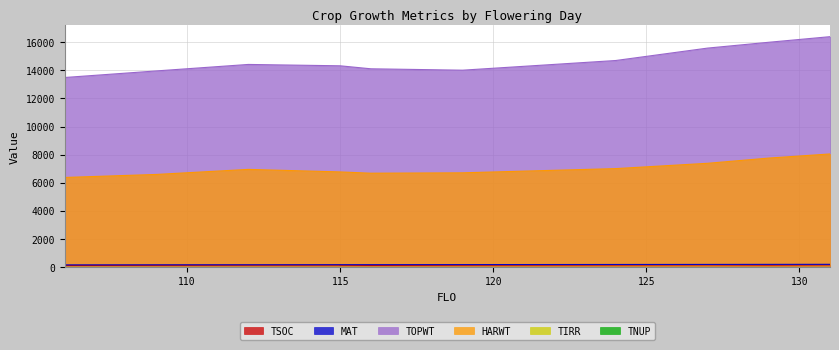

What is the spread (max minus min) of values at 112?

14262